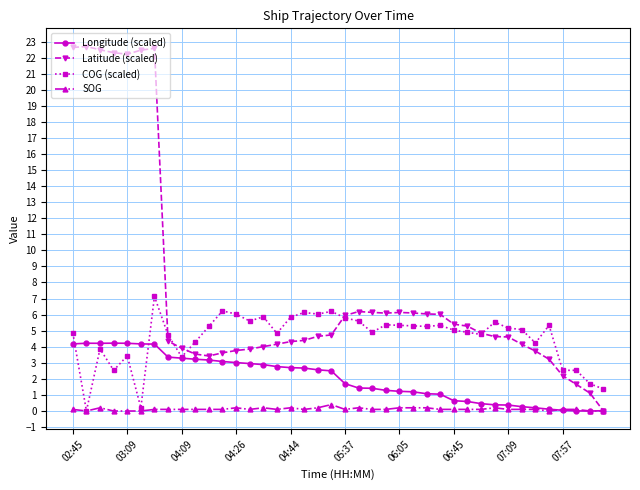

True or false: SOG has more than 2 points higher than both neighbors.

True